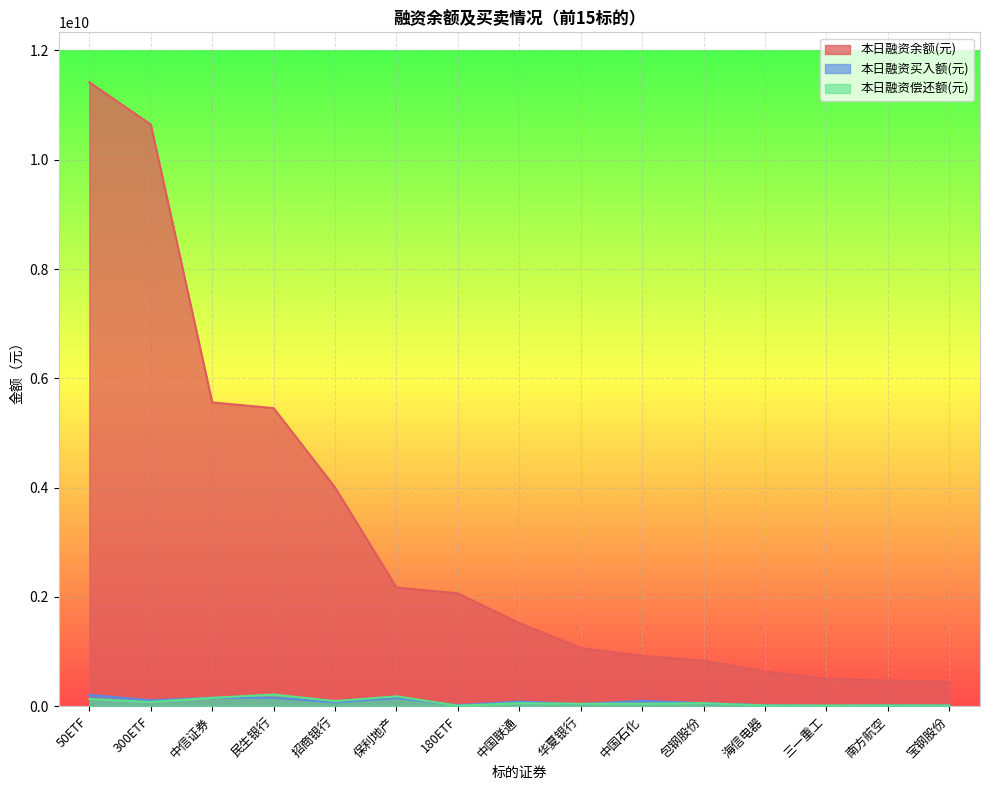

Rank the categories by 本日融资偿还额(元) value from highest to lowest.

民生银行, 保利地产, 中信证券, 50ETF, 招商银行, 300ETF, 中国联通, 包钢股份, 中国石化, 华夏银行, 海信电器, 南方航空, 三一重工, 宝钢股份, 180ETF